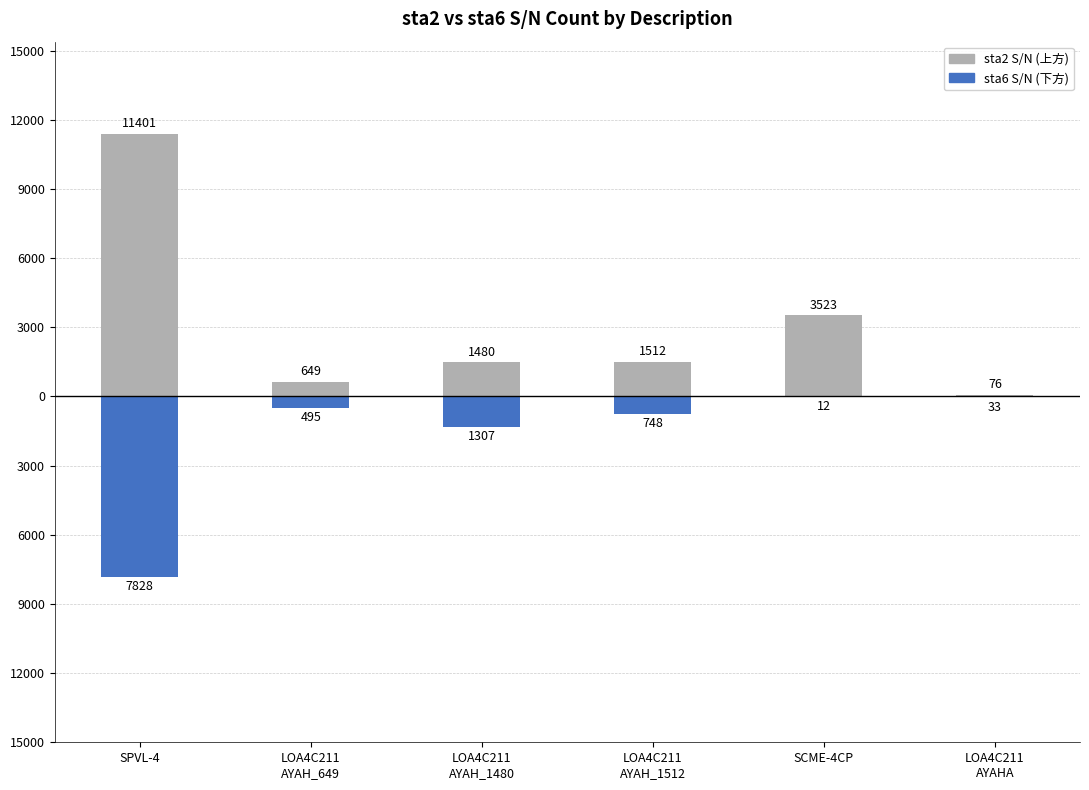

At which category is the sum across all series the highest?

SPVL-4